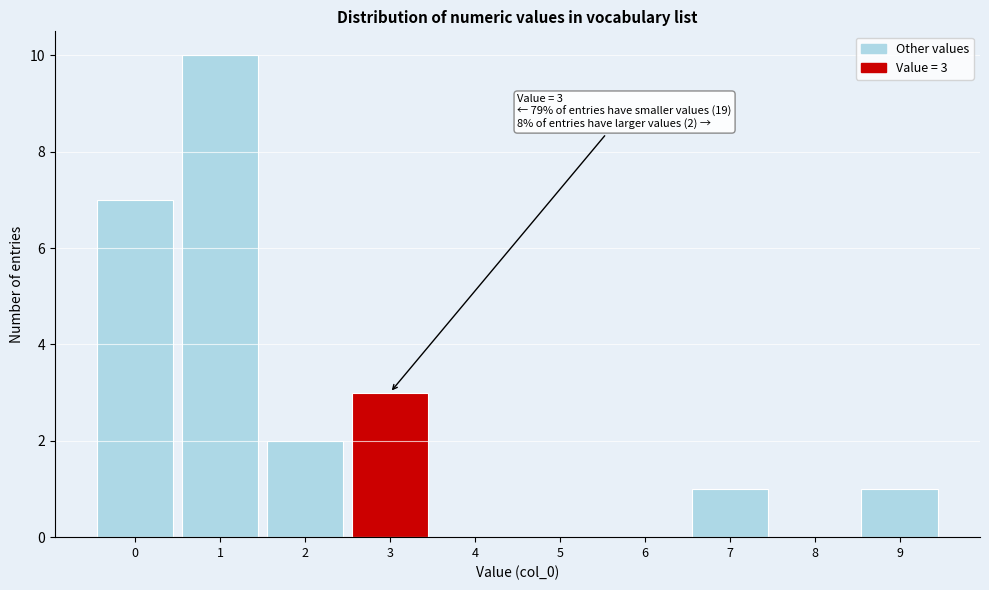

Over which range of the x-axis is the bar tallest?

0.5 to 1.5